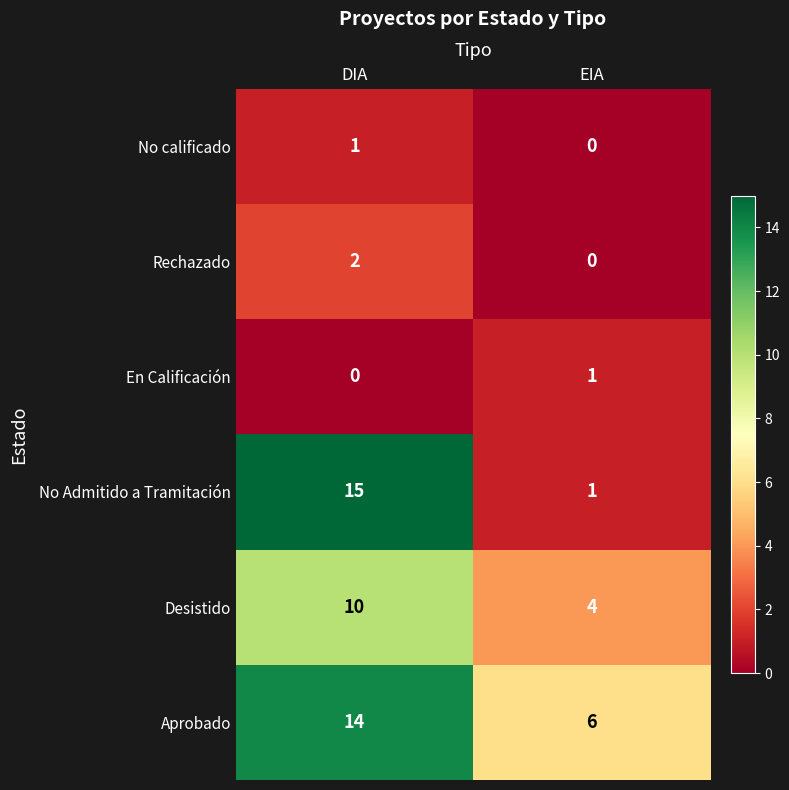

True or false: Aprobado has a value of 3 at EIA.

False